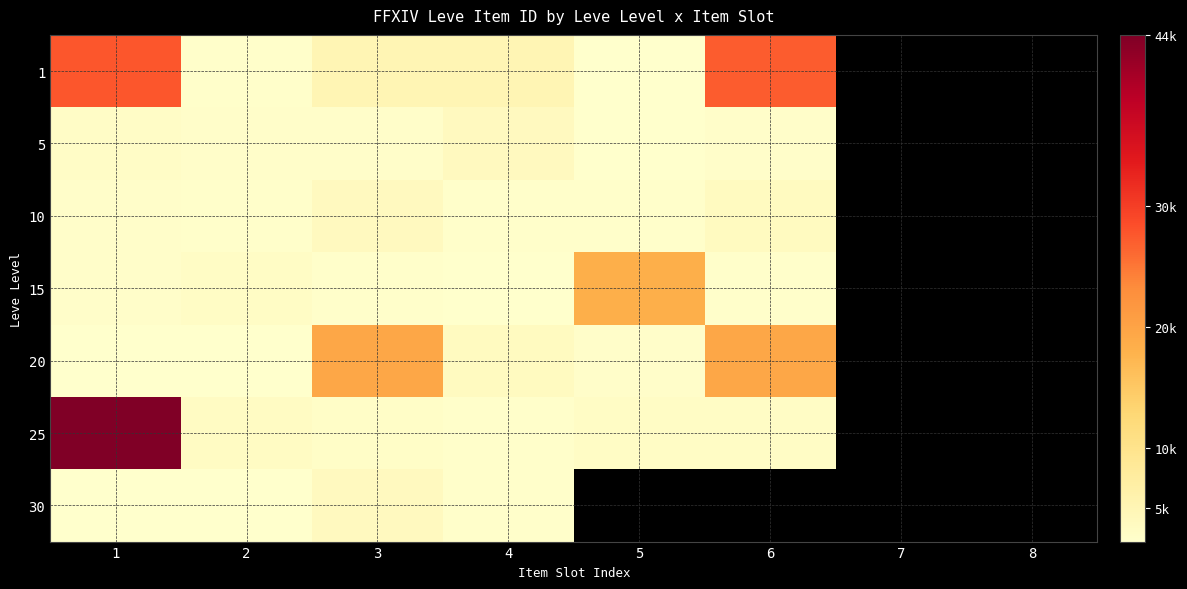

Which has a higher value, 2 or 8?

8